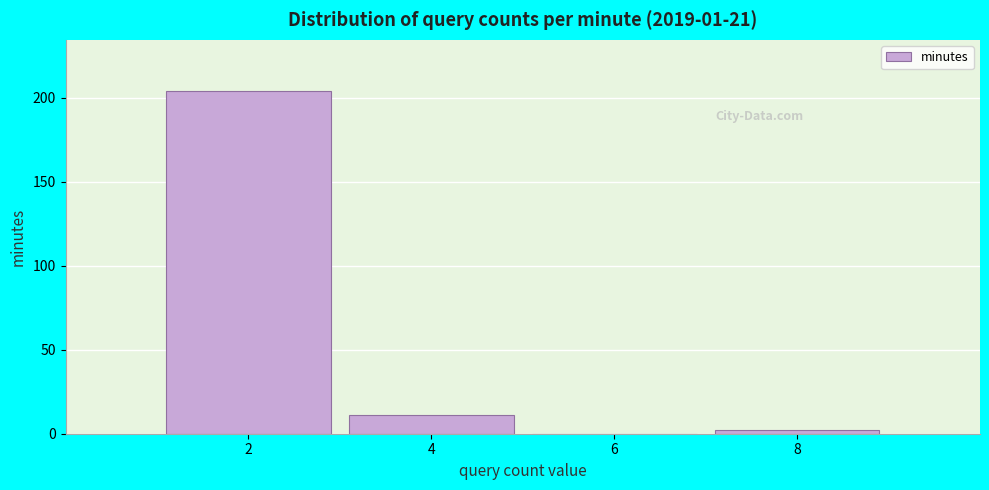

Reading left to right, list every bar in this chart as the range it spans on the x-axis followed by its height. The values are not printed on the chart, so give them approximately, as read against the axis.

1 to 3: 205
3 to 5: 10
5 to 7: 0
7 to 9: under 5